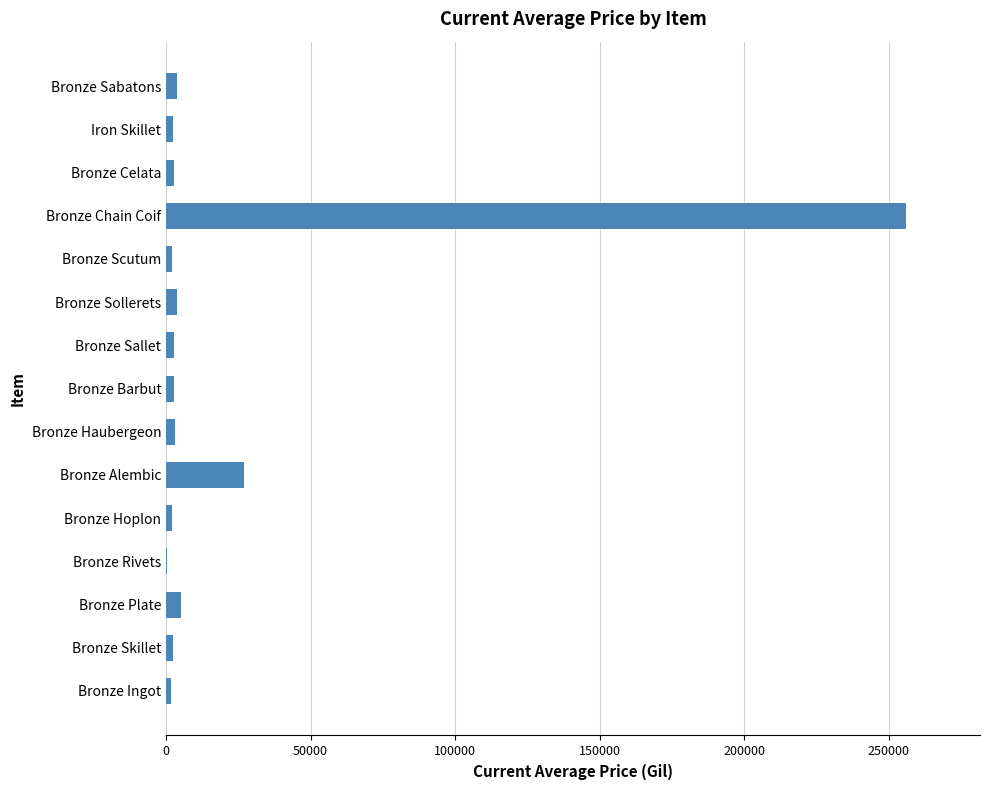

What is the greatest value displayed?

255975.0